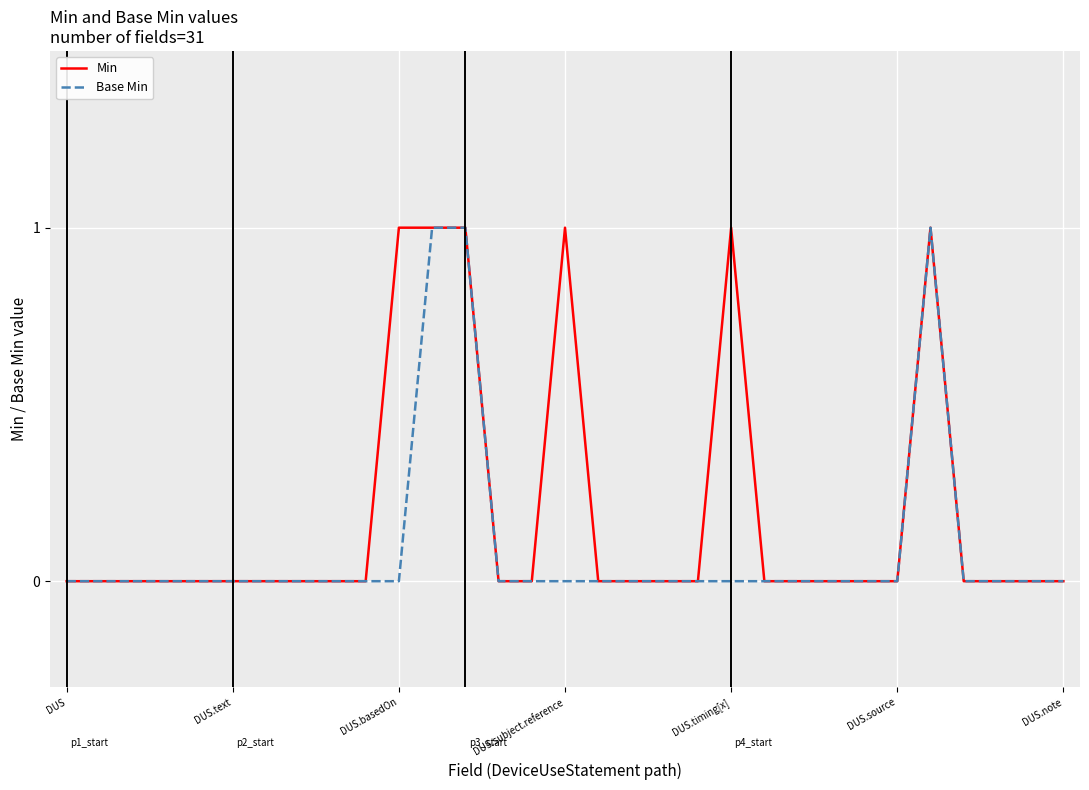

What is the sum of all Min values?

6